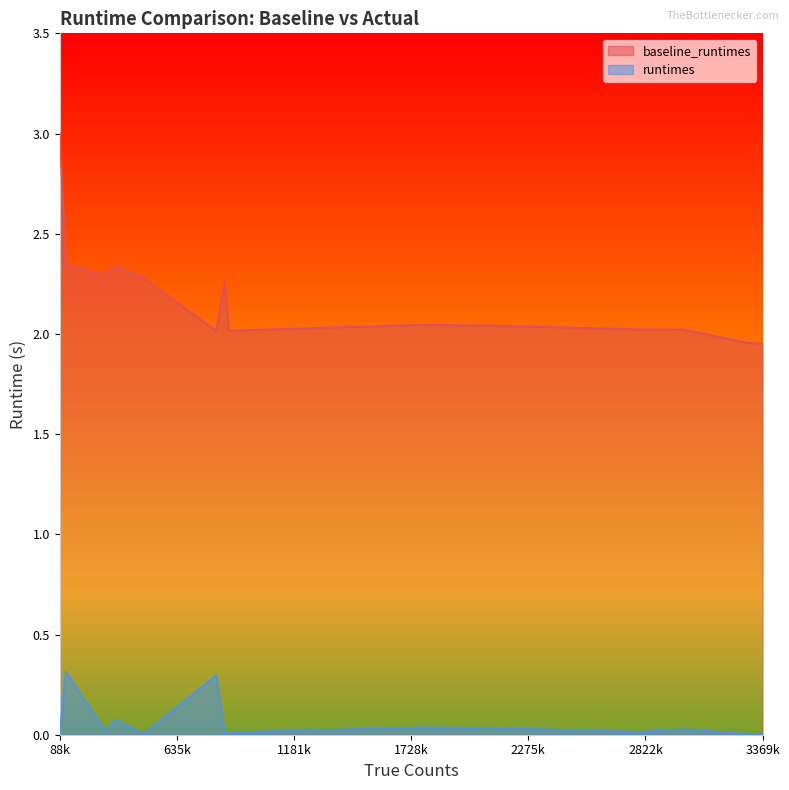

What is the label of the 3rd point from the right?

878020